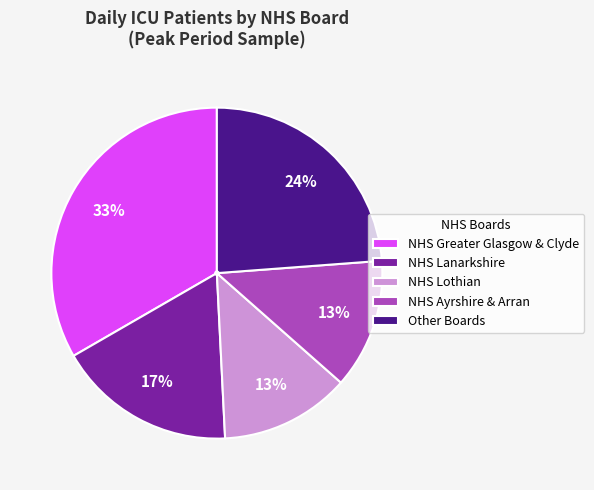

How many slices are in this pie chart?

5